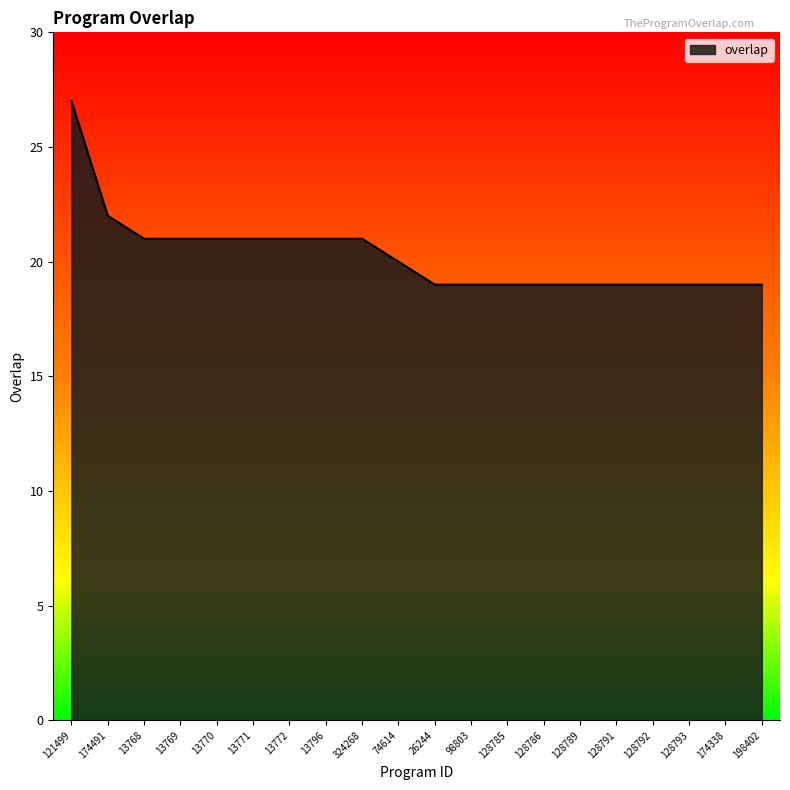

True or false: the data shows 21 at 13768.

True